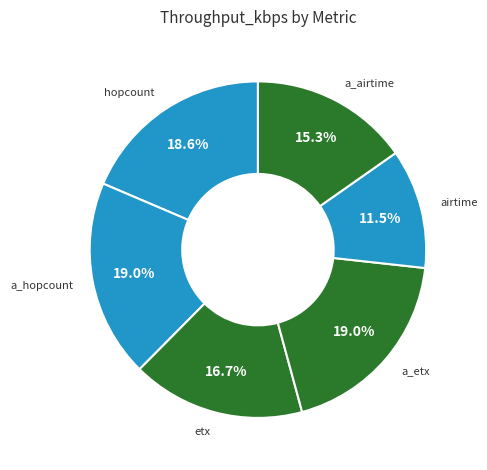

The a_hopcount slice represents 19% of the pie. True or false?

True